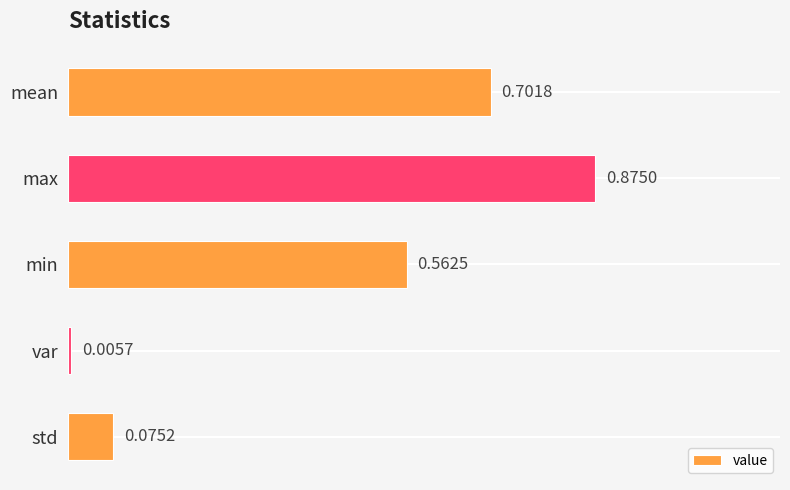

Where is the data nearest to the value 0?

var